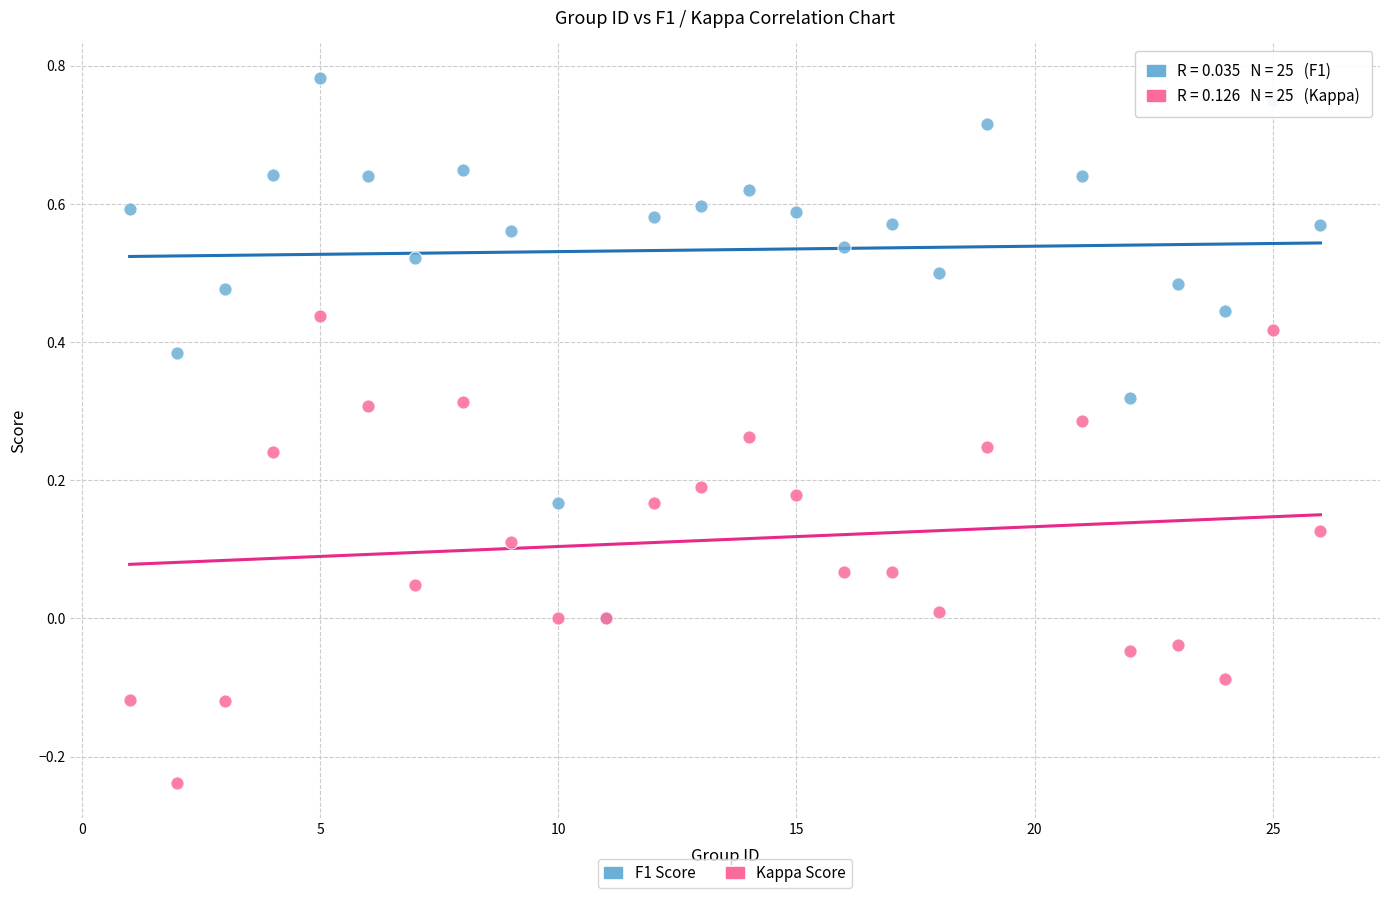

Which series contains the highest Y value?

F1 Score